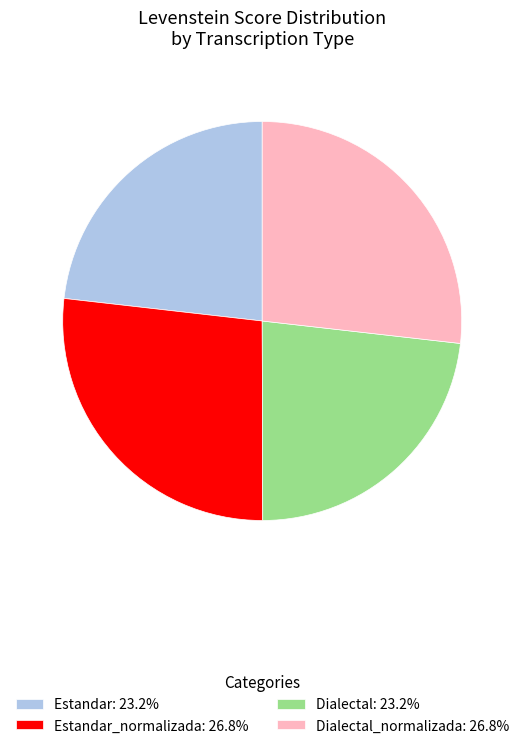

Is the sum of Estandar: 23.2% and Dialectal: 23.2% greater than half?

No